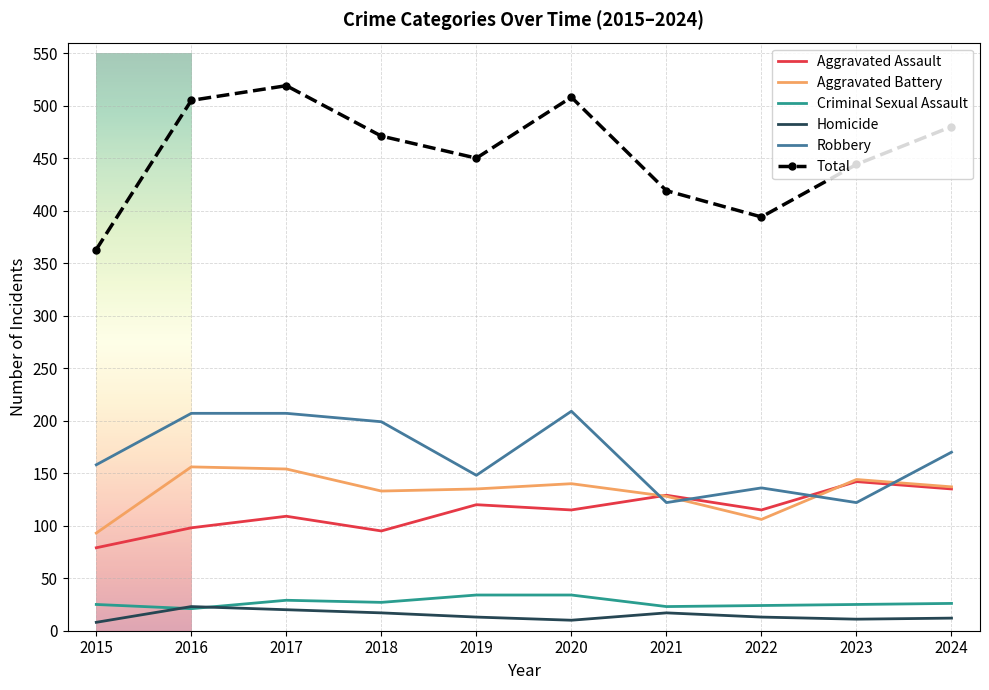

In Homicide, how many points are lower than both neighbors (excluding endpoints)?

2